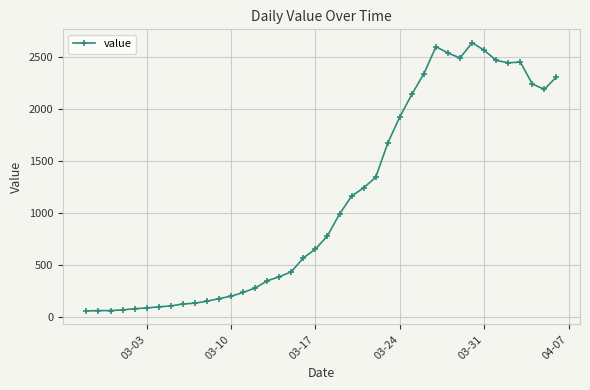

What is the maximum value shown in the chart?

2637